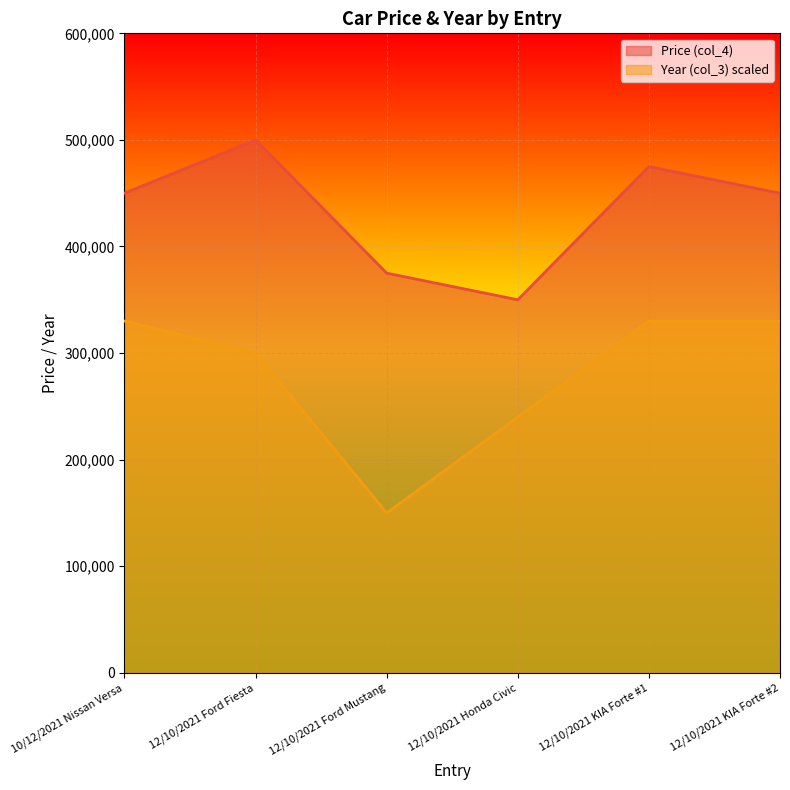

How many interior local valleys does the Year (col_3) series have?

1